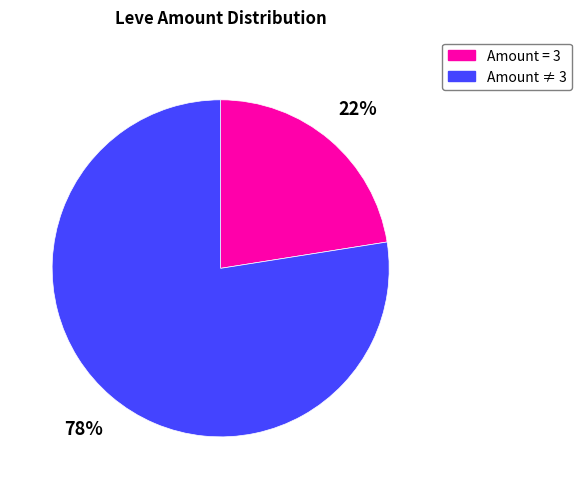

To the nearest percent, what is the average slice percentage?

50%